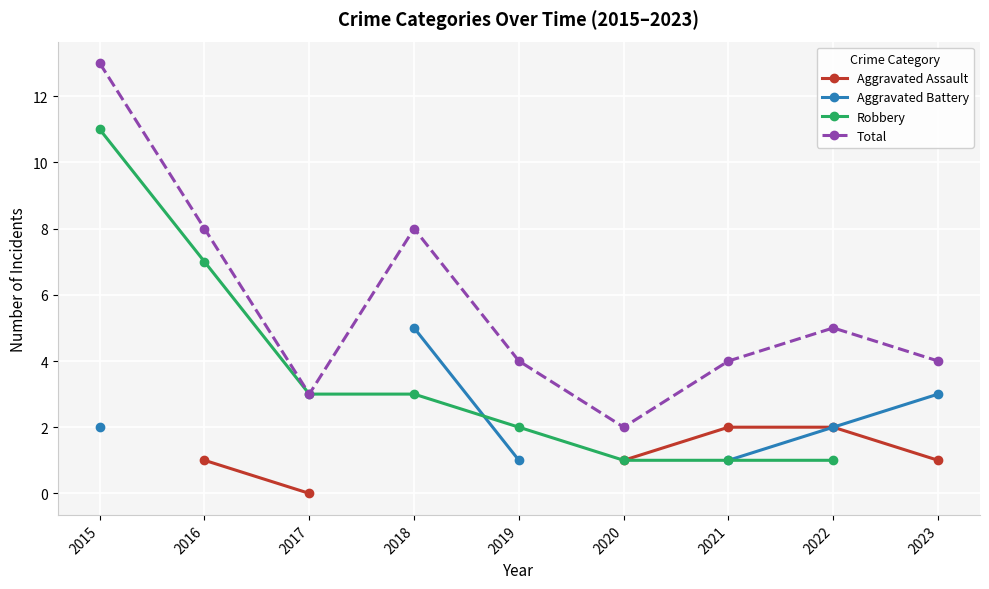

True or false: Total and Robbery intersect in this chart.

False